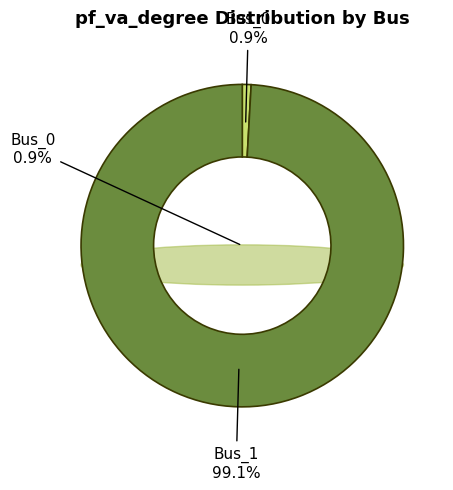

The Bus_1 slice represents 89% of the pie. True or false?

False